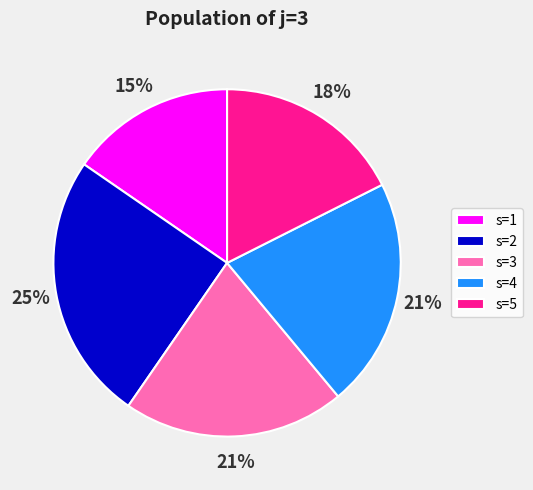

True or false: s=3 accounts for 21% of the total.

True